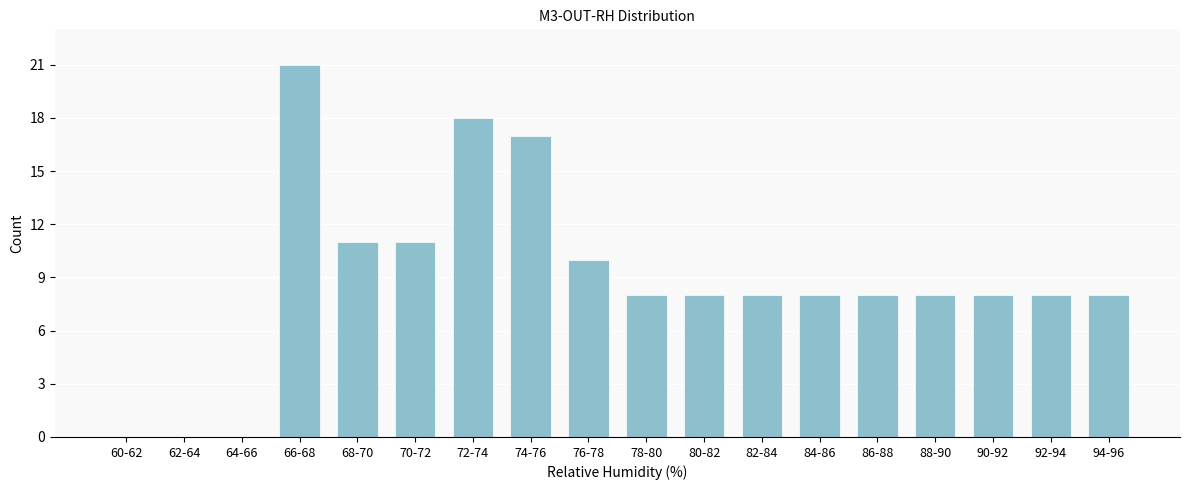

Reading left to right, list all the values displayed in this chart.

60-62=0	62-64=0	64-66=0	66-68=21	68-70=11	70-72=11	72-74=18	74-76=17	76-78=10	78-80=8	80-82=8	82-84=8	84-86=8	86-88=8	88-90=8	90-92=8	92-94=8	94-96=8